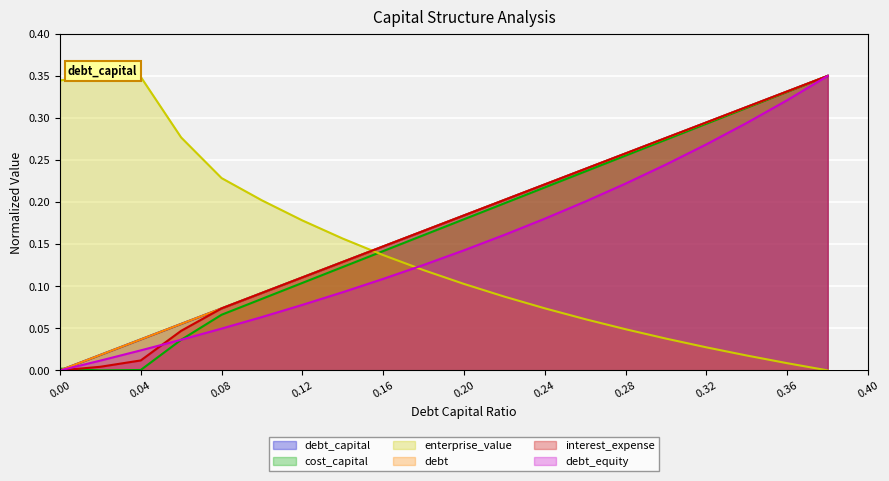

Is it true that debt_equity equals 0.0 at 0.04?

True